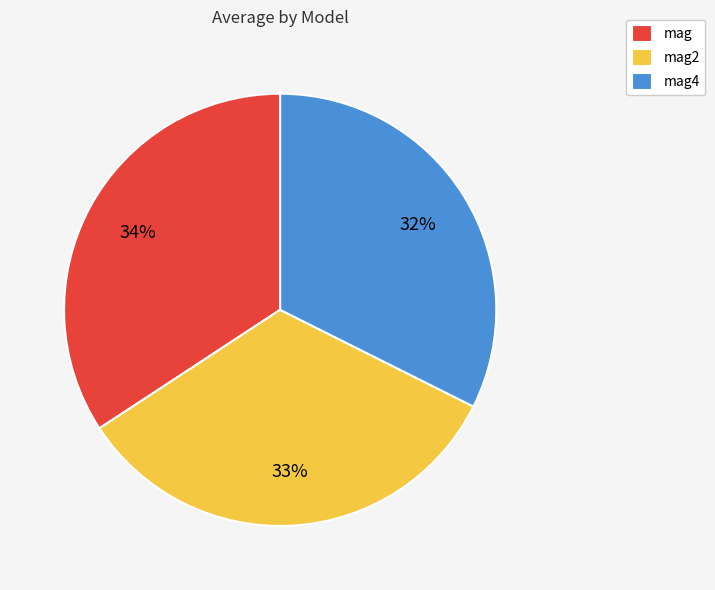

Which slice is the largest?

mag